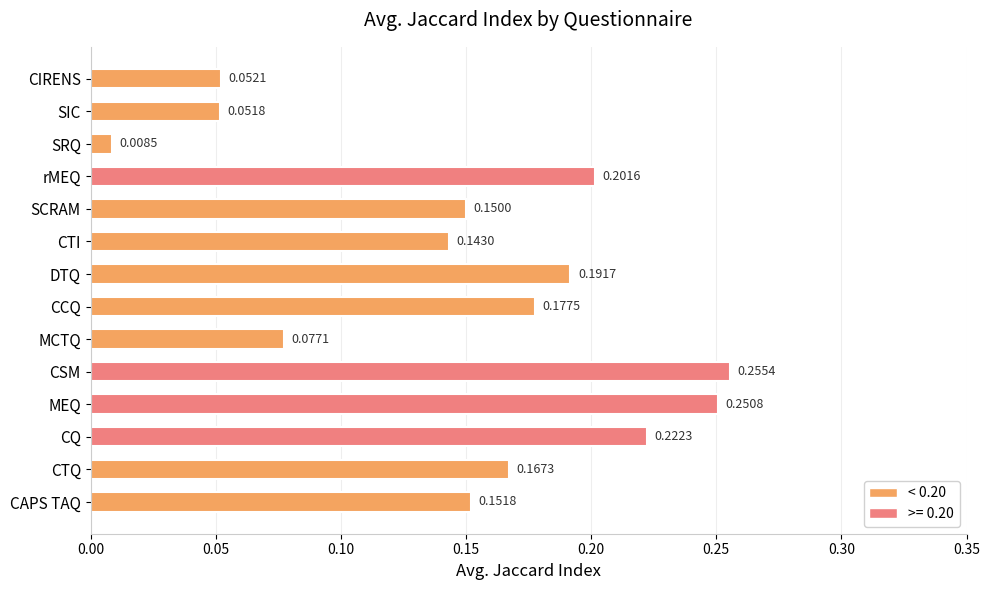

List the labels in order of value, smallest first.

SRQ, SIC, CIRENS, MCTQ, CTI, SCRAM, CAPS TAQ, CTQ, CCQ, DTQ, rMEQ, CQ, MEQ, CSM